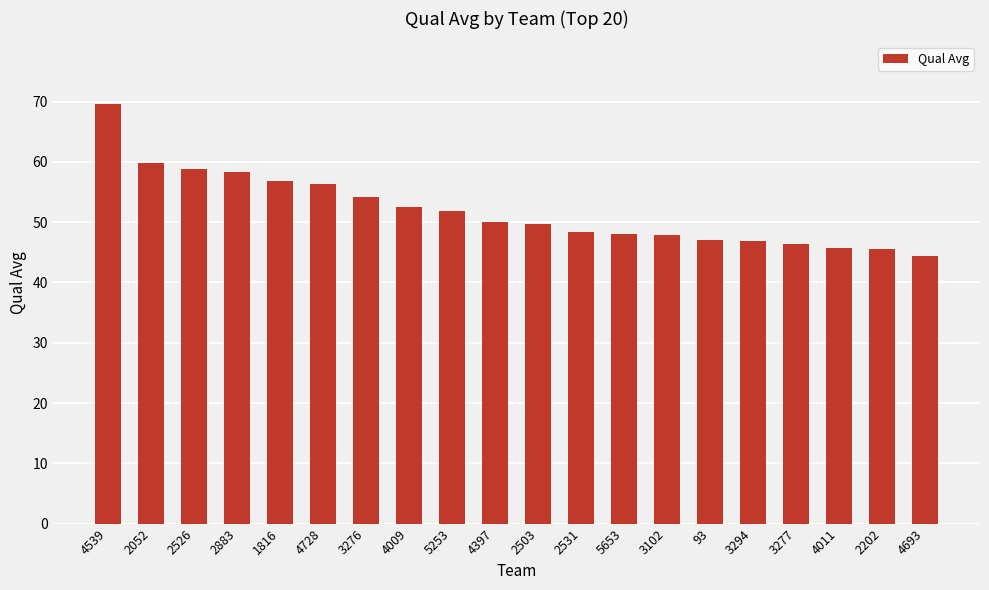

Between 2526 and 2531, which is larger?

2526